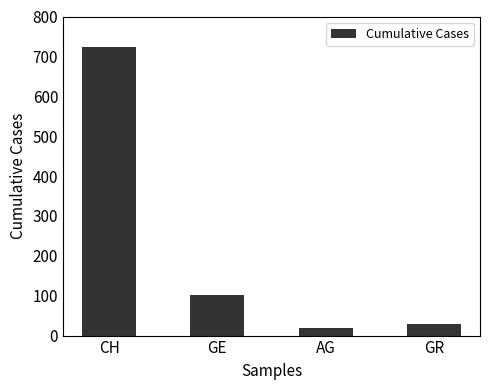

Are the bars horizontal?

No